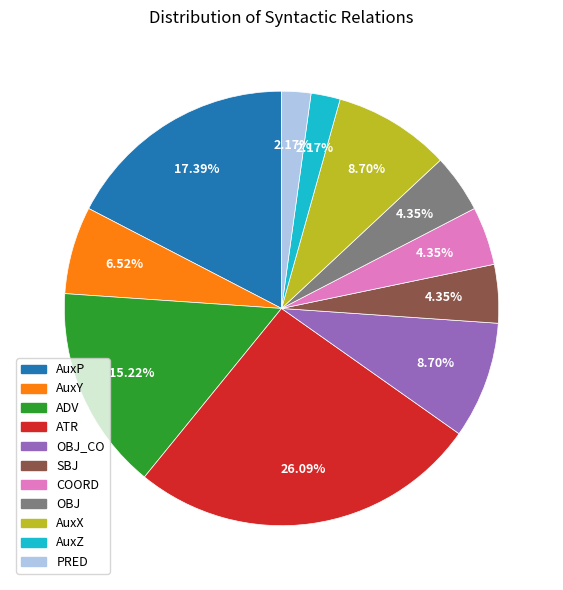

Does any single category account for the majority?

No